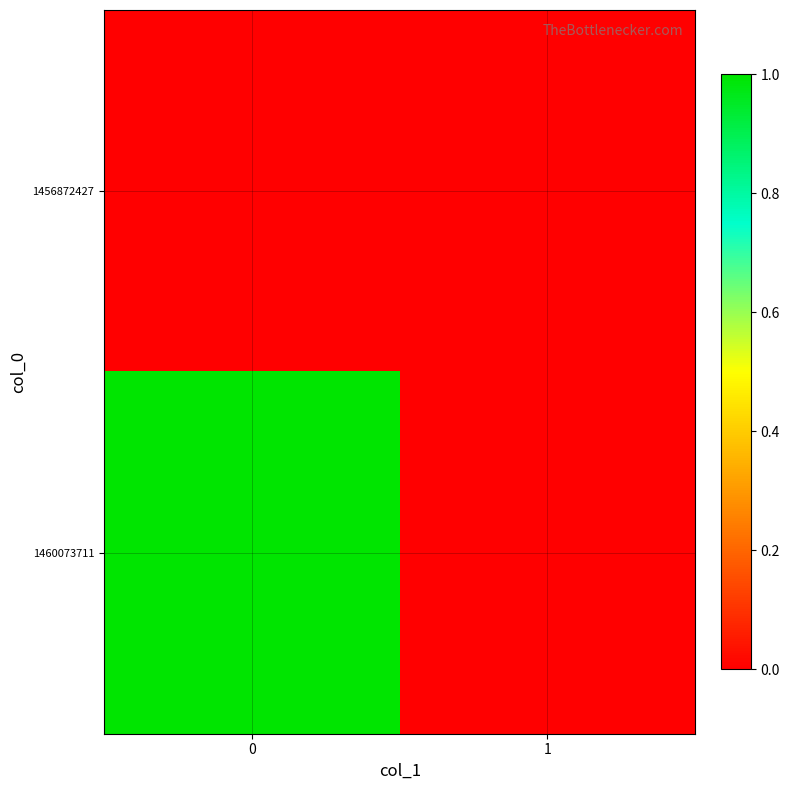

Rank the series by their maximum value, from highest to lowest.

1460073711, 1456872427